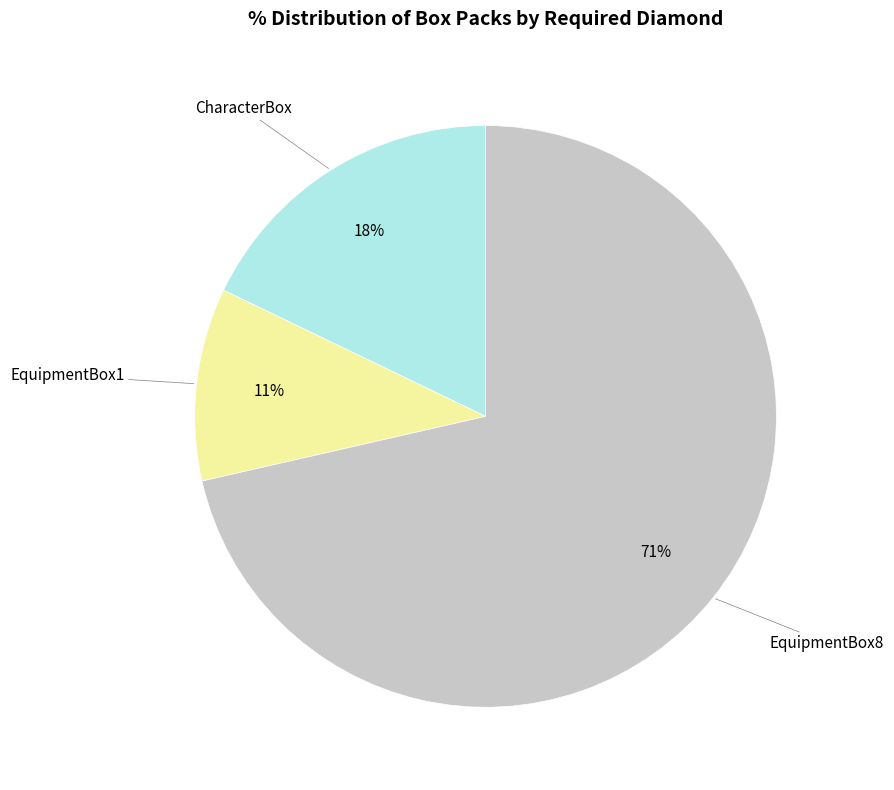

To the nearest percent, what is the average slice percentage?

33%